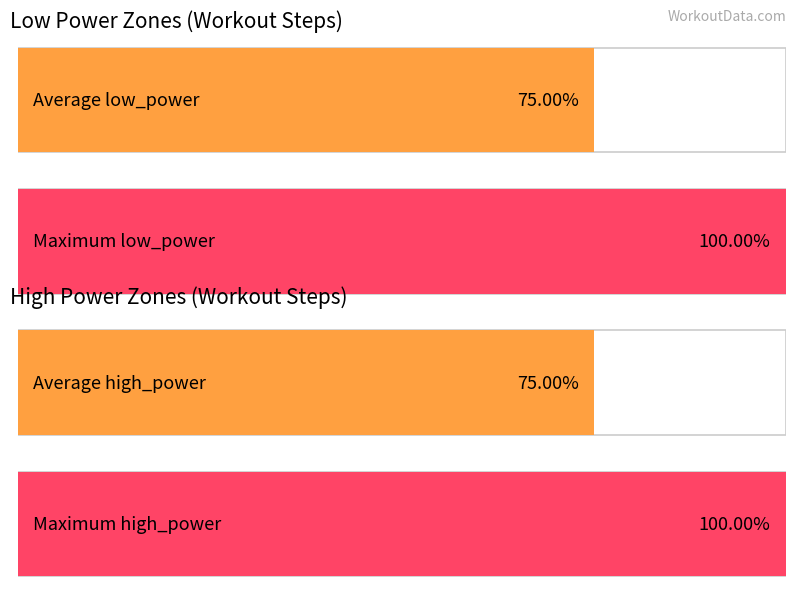

Are the bars grouped side by side (vs. stacked)?

Yes